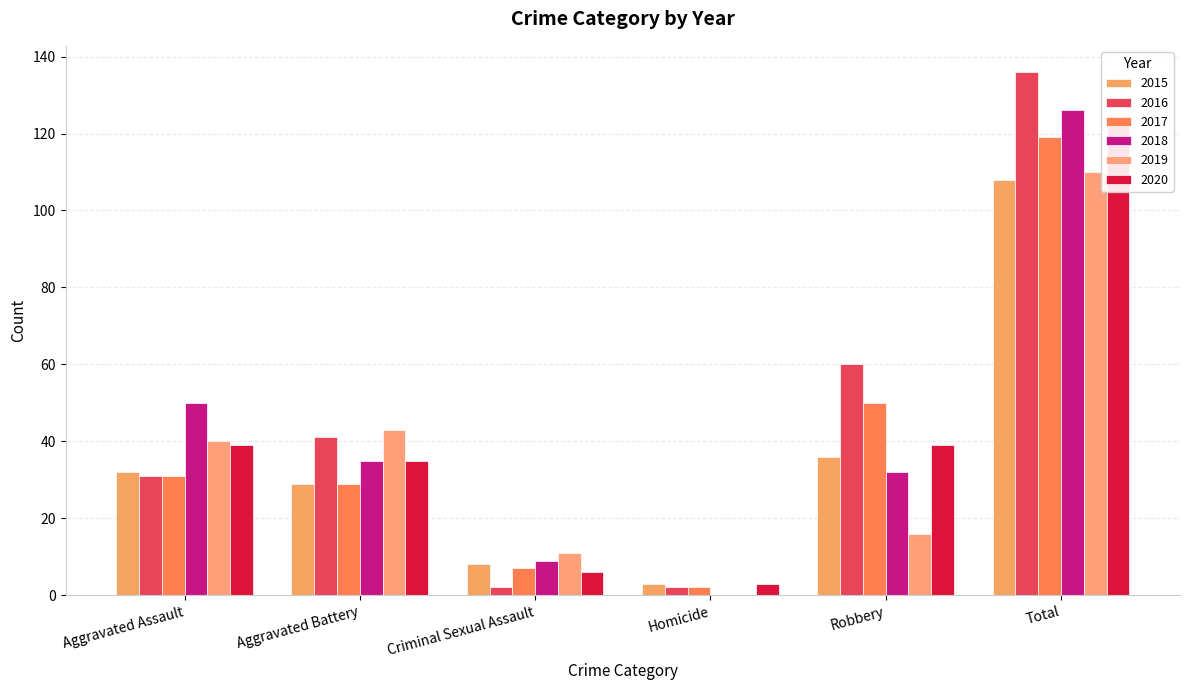

How many groups of bars are there?

6